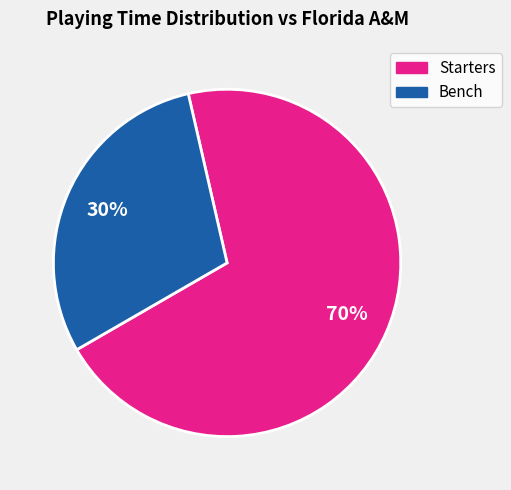

To the nearest percent, what is the average slice percentage?

50%